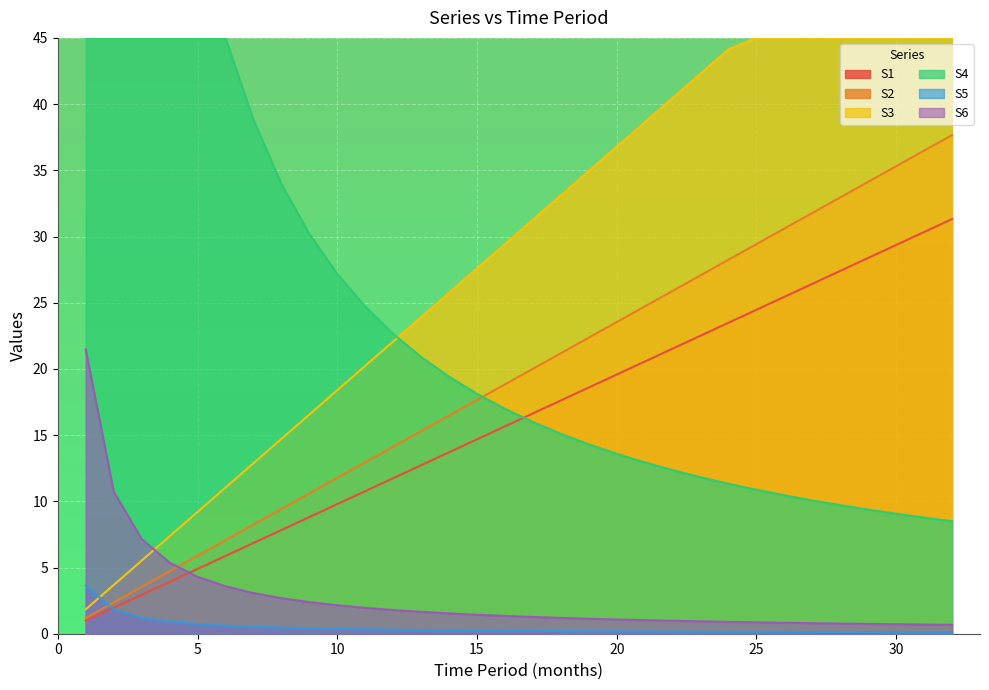

Where do S1 and S5 first cross each other?

1 and 2